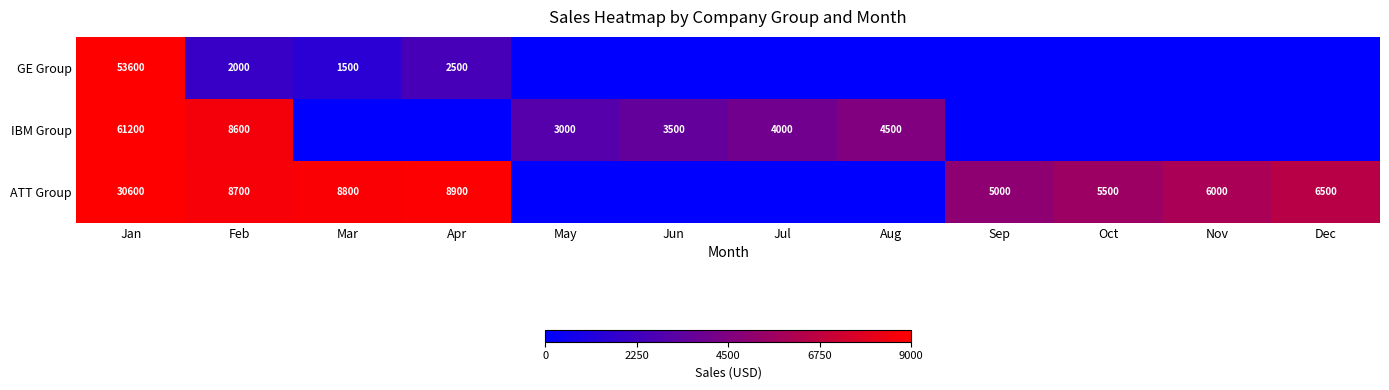

What is the difference between the IBM Group values at Jul and Feb?

4600